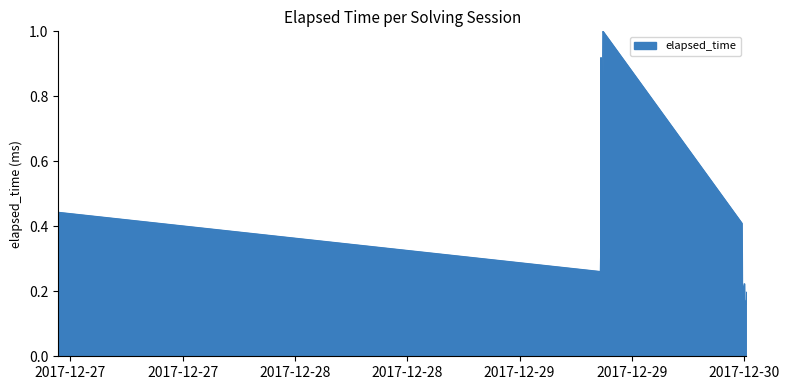

How many lines are shown in the chart?

1